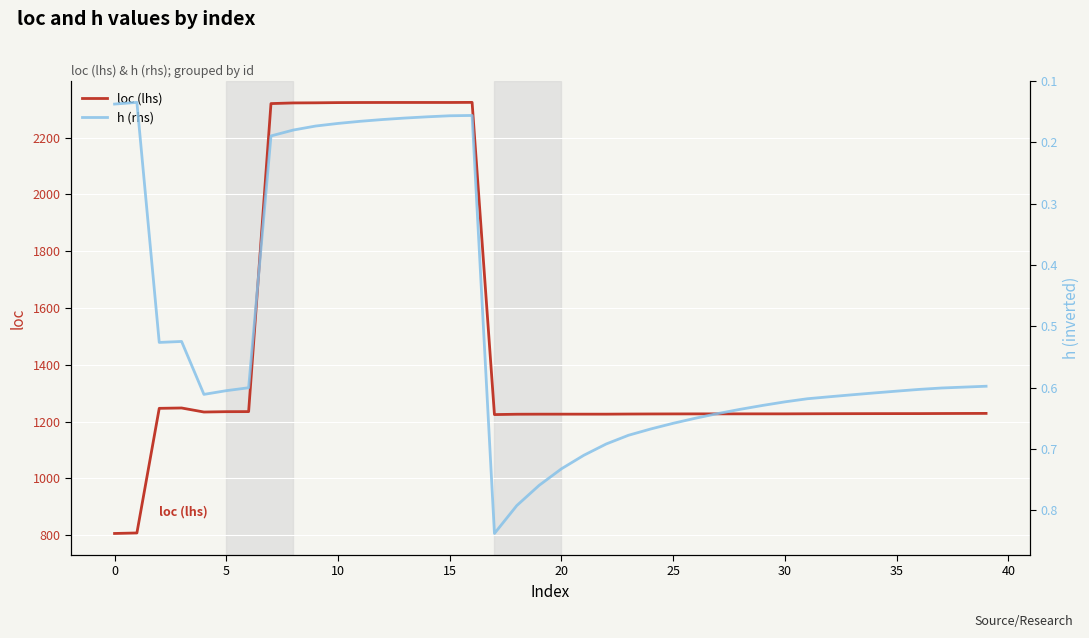

Which series has the largest total across all categories?

loc (lhs)